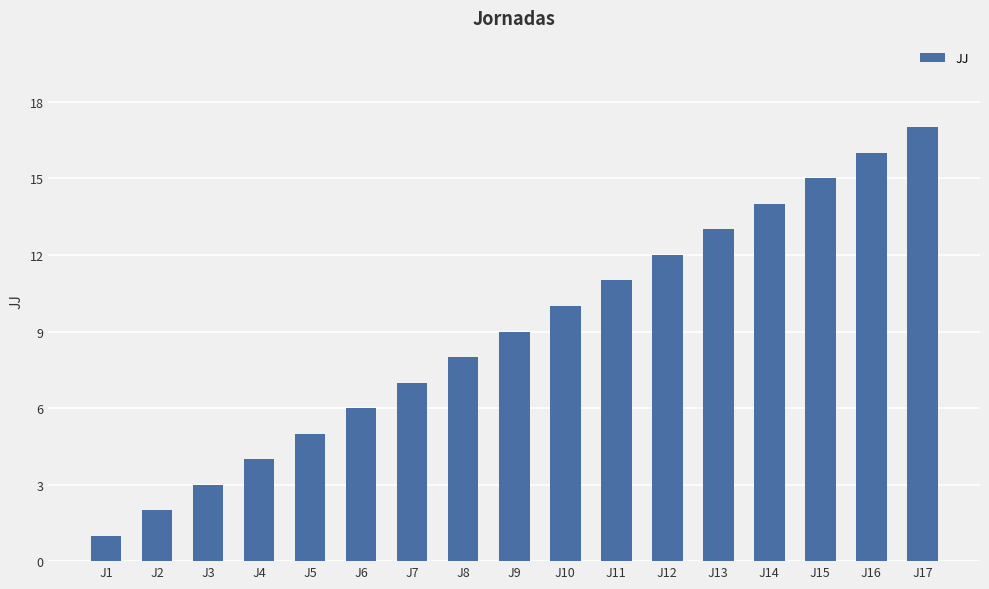

Reading right to left, transcribe all the data shown in this chart.

17	16	15	14	13	12	11	10	9	8	7	6	5	4	3	2	1